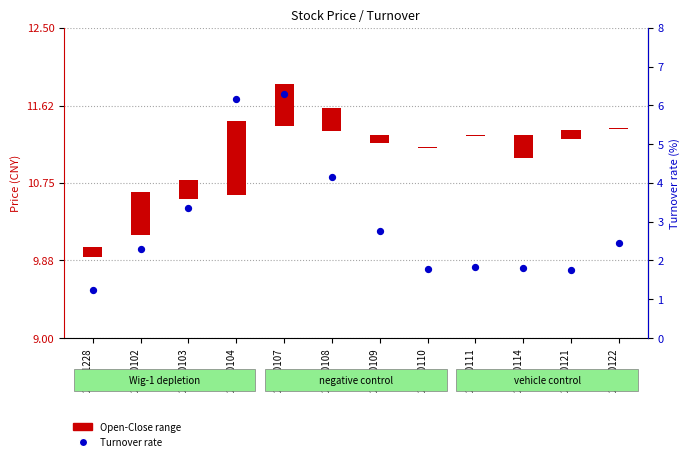

Between 20190114 and 20190104, which is larger?

20190104